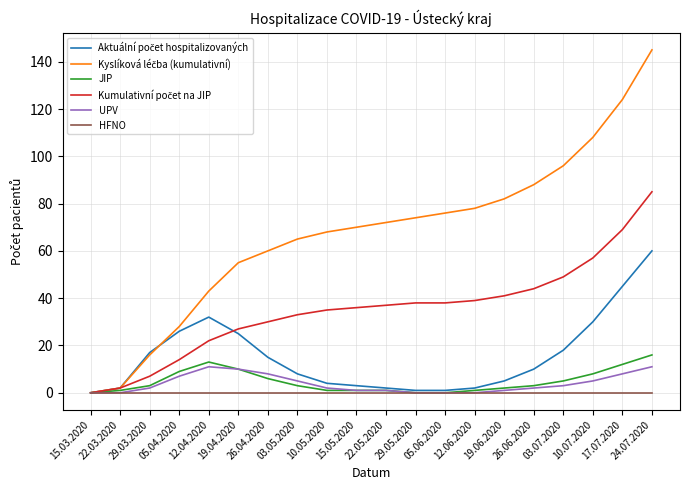

What is the highest value of the UPV series?

11